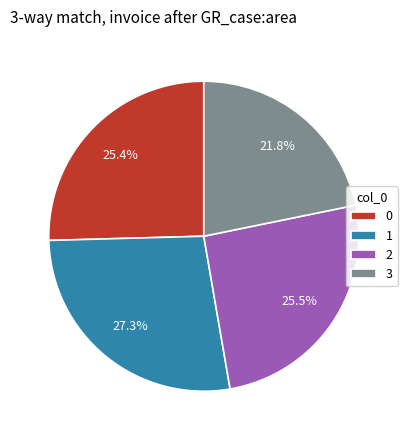

Which category has the smallest portion of the pie?

3